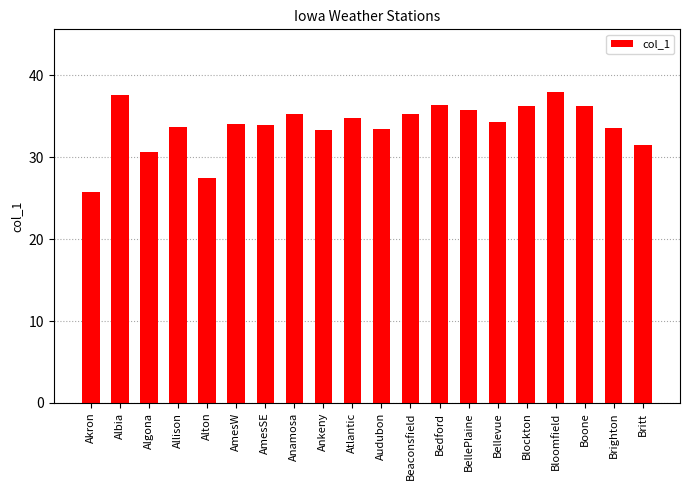

What is the sum of all values?

677.6